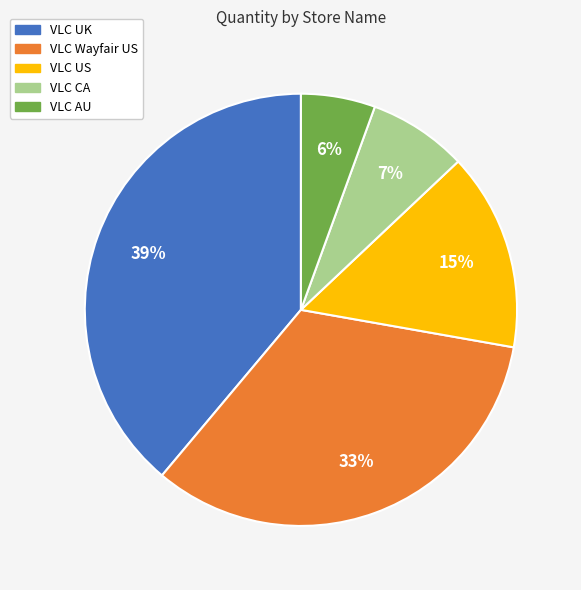

To the nearest percent, what is the average slice percentage?

20%